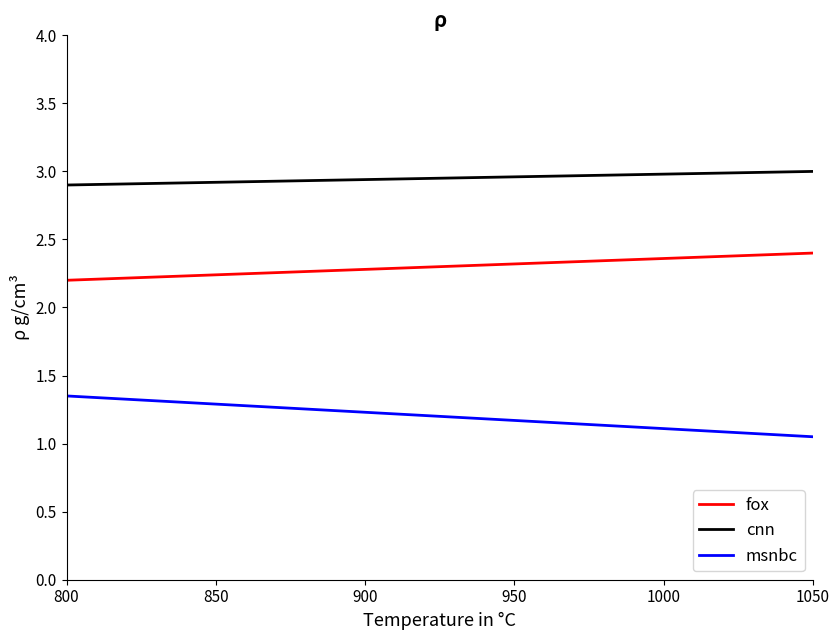

True or false: msnbc and cnn intersect in this chart.

False